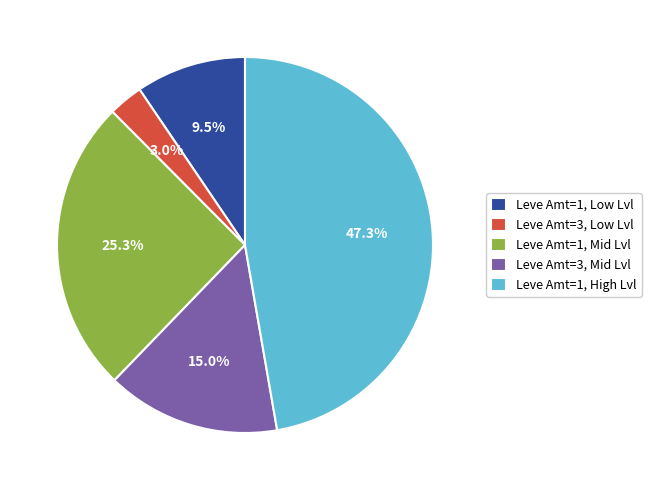

Do Leve Amt=3, Mid Lvl and Leve Amt=3, Low Lvl together represent more than half of the pie?

No